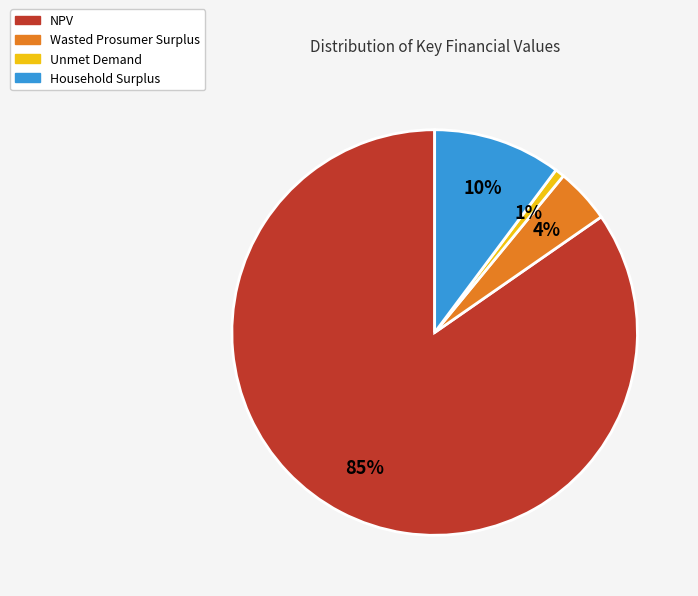

Which slice is the smallest?

Unmet Demand